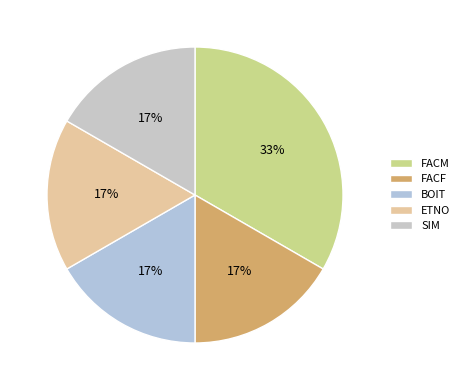

What is the smallest slice in the pie chart?

FACF